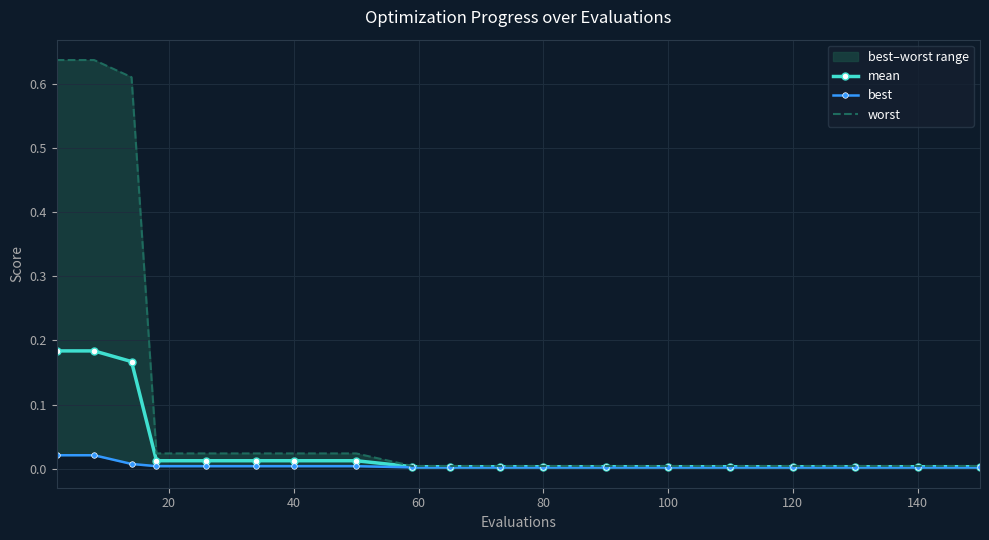

Reading left to right, transcribe all the data shown in this chart.

mean: 0.2	0.2	0.2	0.0	0.0	0.0	0.0	0.0	0.0	0.0	0.0	0.0	0.0	0.0	0.0	0.0	0.0	0.0	0.0
best: 0.0	0.0	0.0	0.0	0.0	0.0	0.0	0.0	0.0	0.0	0.0	0.0	0.0	0.0	0.0	0.0	0.0	0.0	0.0
worst: 0.6	0.6	0.6	0.0	0.0	0.0	0.0	0.0	0.0	0.0	0.0	0.0	0.0	0.0	0.0	0.0	0.0	0.0	0.0